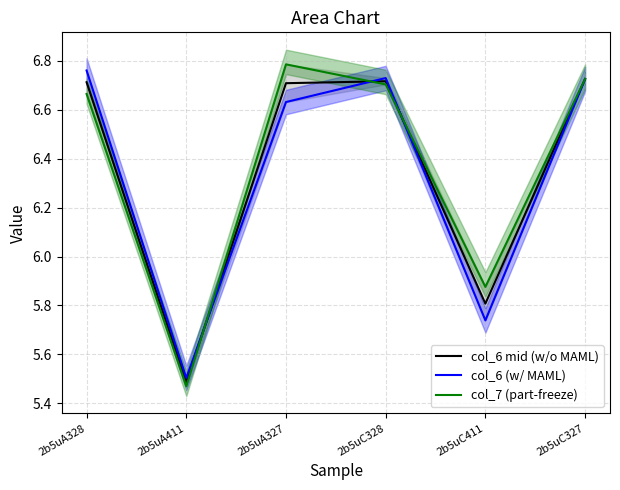

What is the highest value of the col_7 (part-freeze) series?

6.8